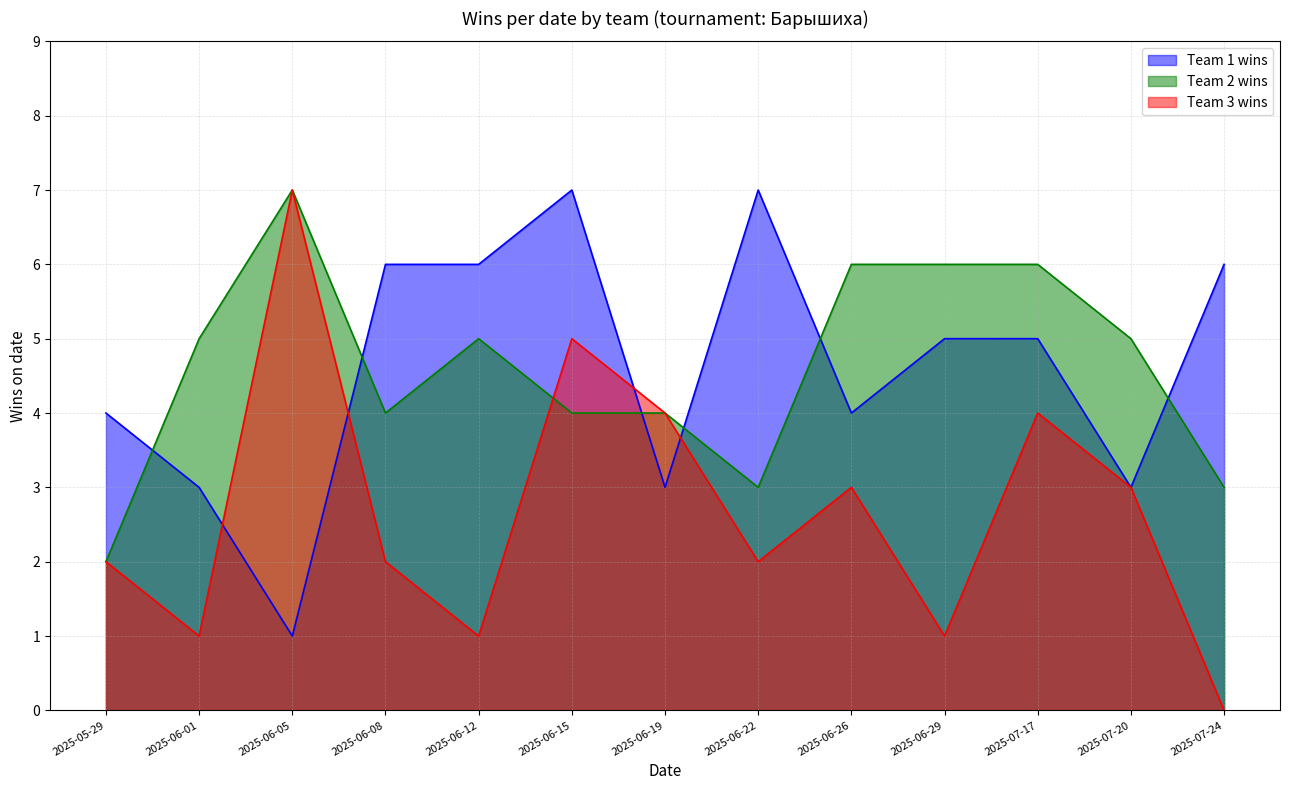

Reading right to left, what are all the values shown in this chart?

Team 1 wins: 6	3	5	5	4	7	3	7	6	6	1	3	4
Team 2 wins: 3	5	6	6	6	3	4	4	5	4	7	5	2
Team 3 wins: 0	3	4	1	3	2	4	5	1	2	7	1	2